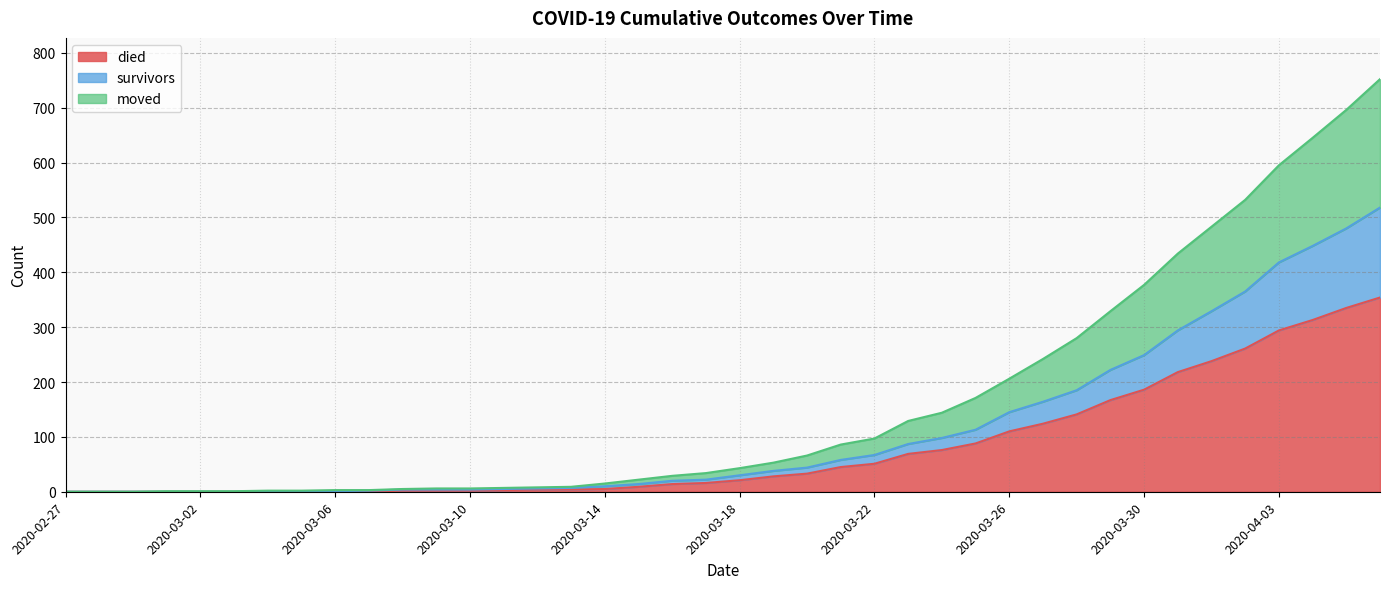

The survivors series shows 0 at 2020-03-02. True or false?

True